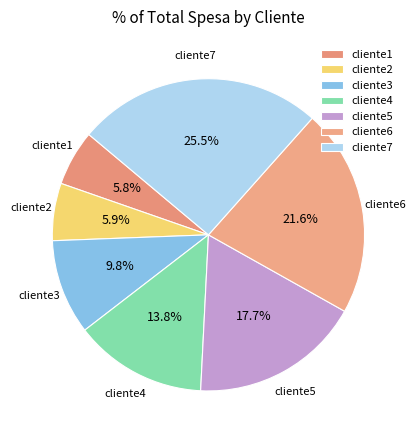

Which slice is the largest?

cliente7